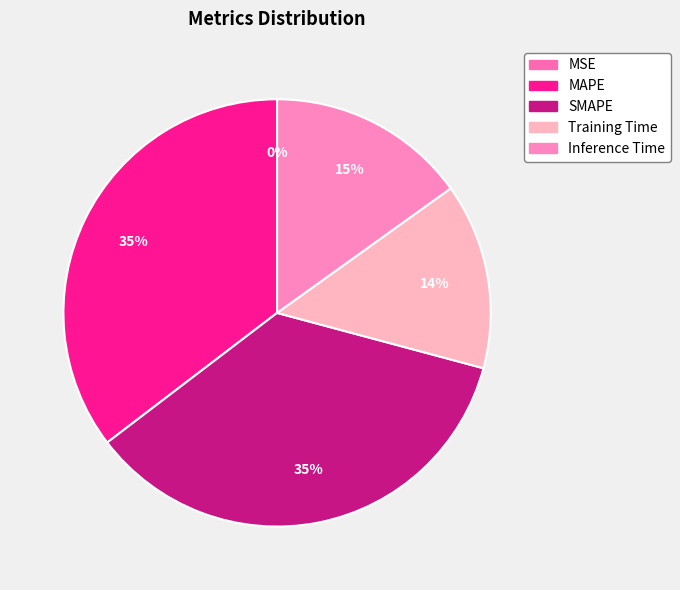

To the nearest percent, what is the difference between the MSE and Training Time slice percentages?

14%